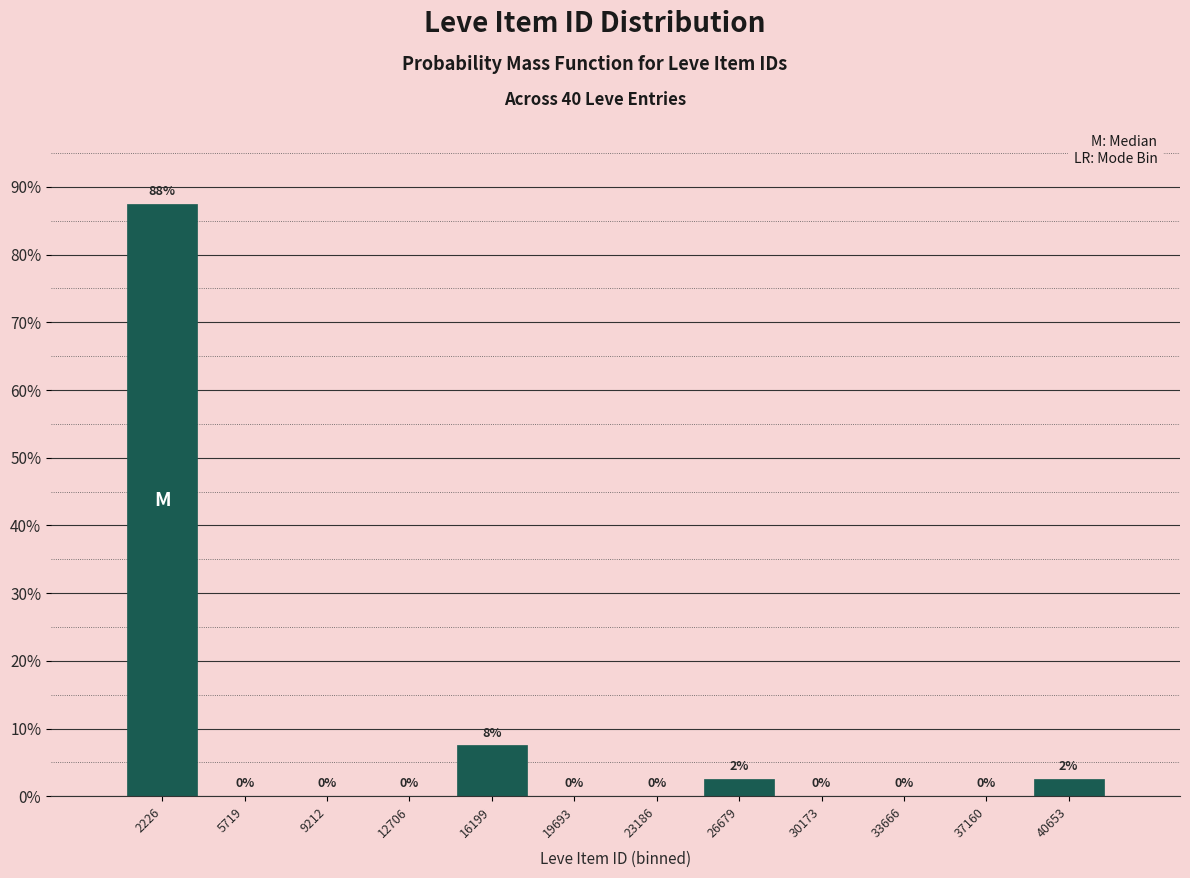

The chart shows a value of 2.5 at 40653. True or false?

True